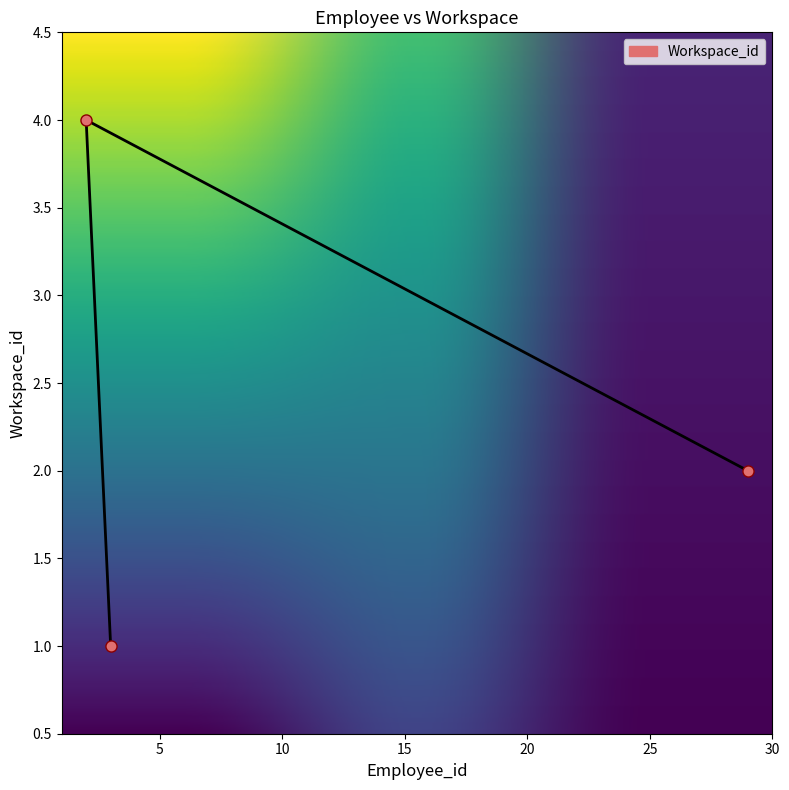

Which has a higher value, 3 or 2?

2